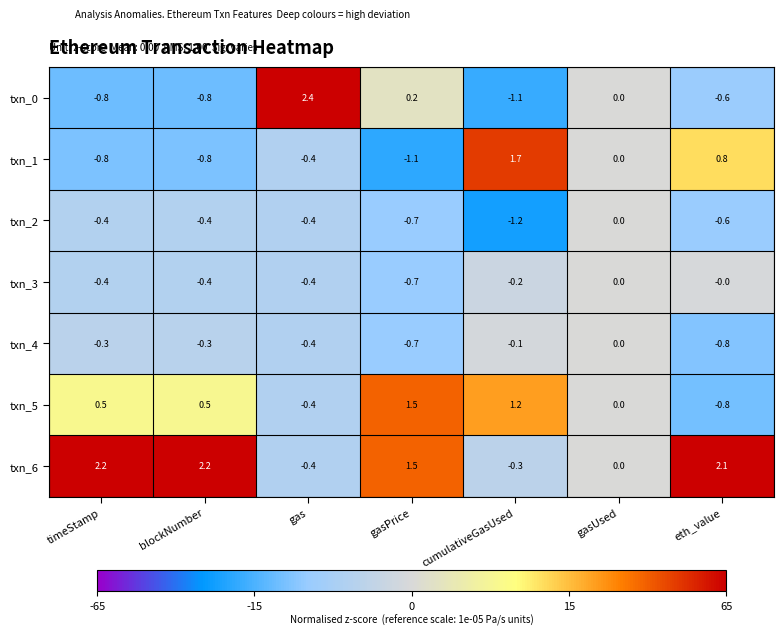

How many categories are shown in the chart?

7